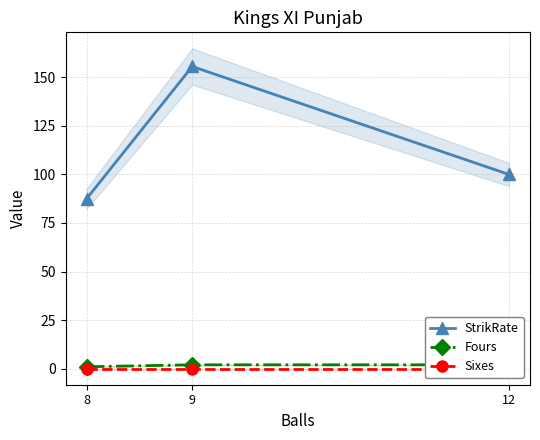

Does the chart have visible grid lines?

Yes